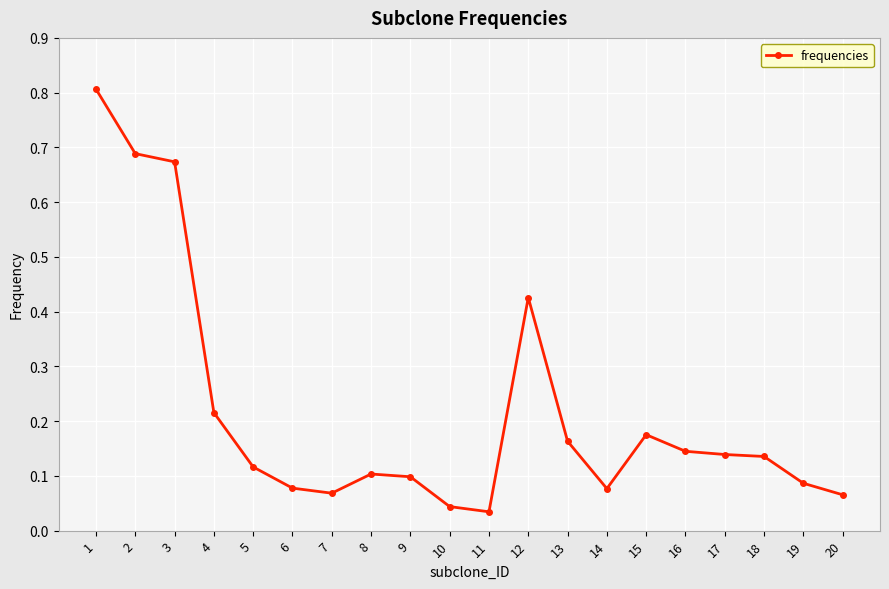

The value at 1 is 0.8. True or false?

True